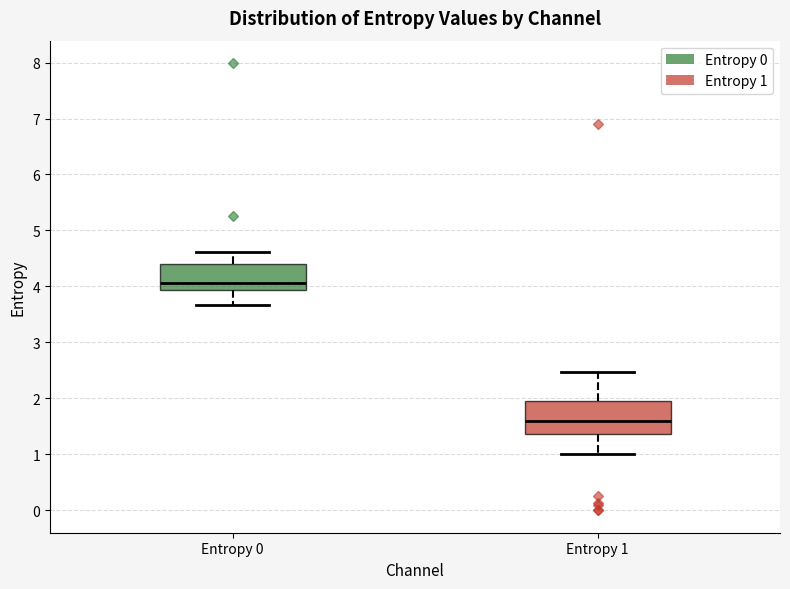

Where does the lower whisker of the box for Entropy 0 end on the y-axis? The values are not printed on the chart, so give them approximately, as read against the axis.

3.7